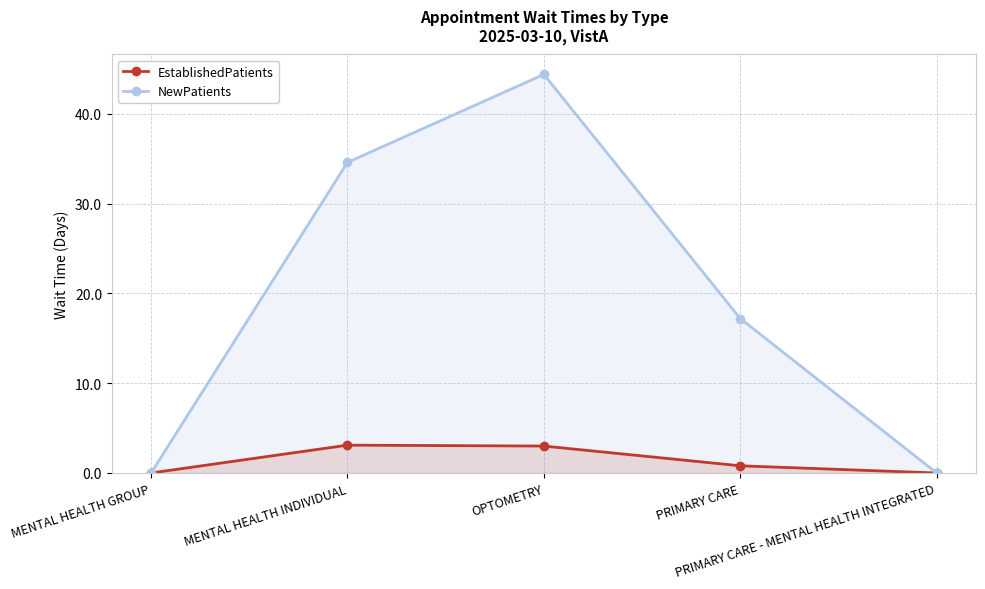

True or false: NewPatients has a value of 30.3 at PRIMARY CARE.

False